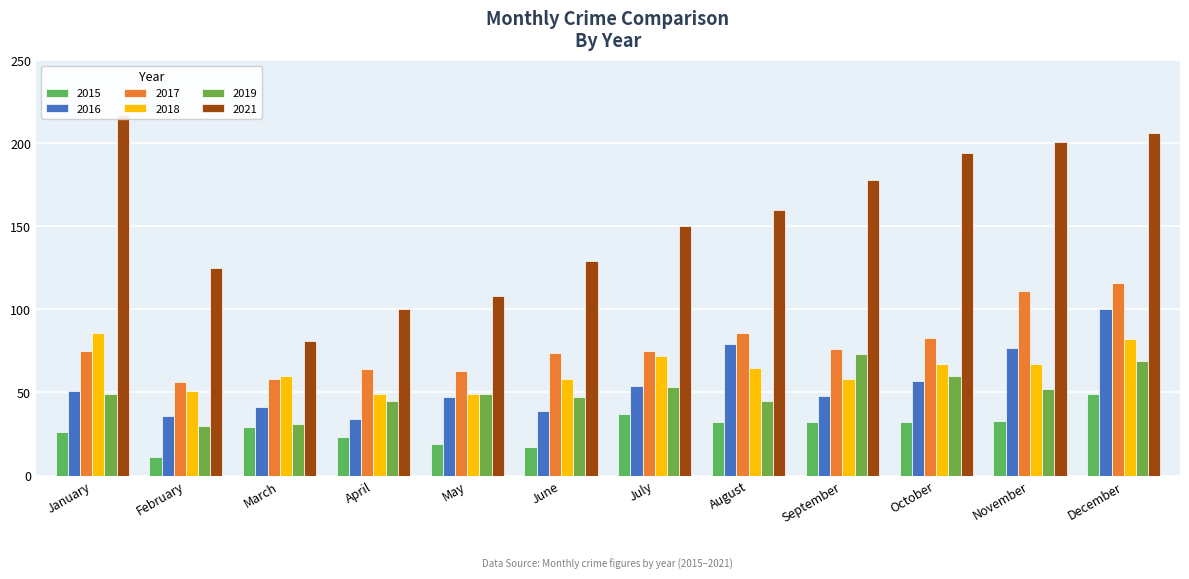

What is the difference between the maximum and minimum values in the 2015 series?

38